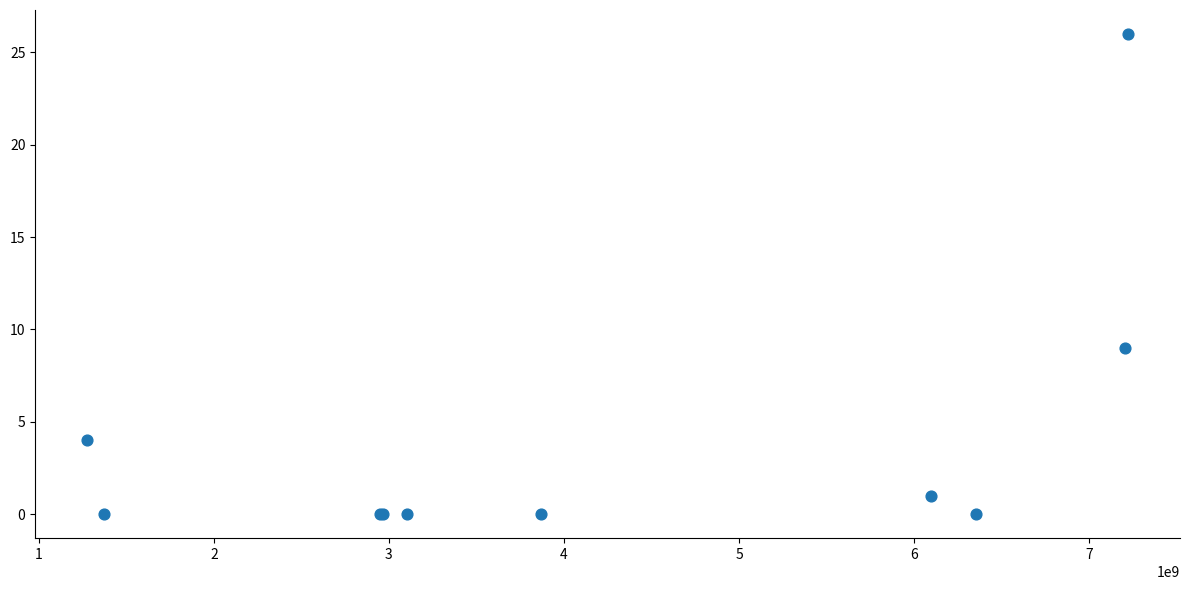

What Y value in the scatter plot is closest to 13?

9